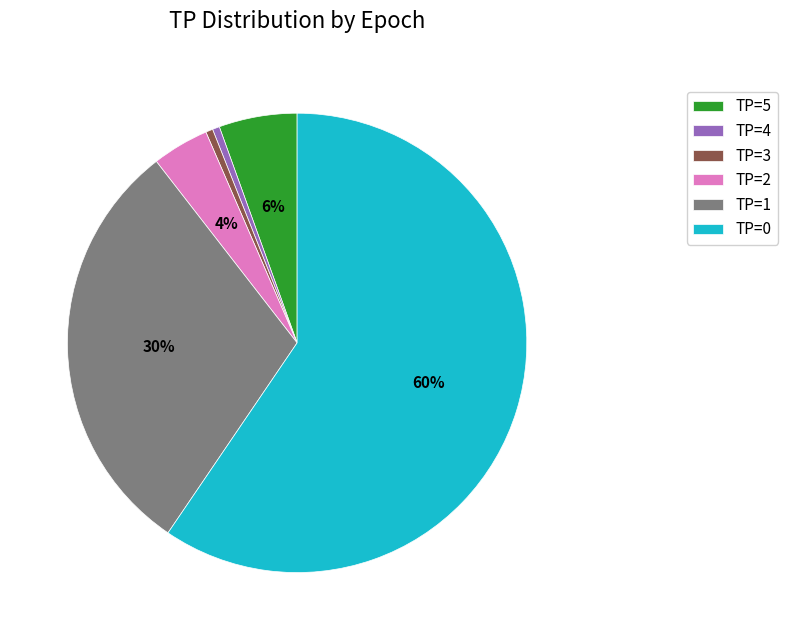

To the nearest percent, what is the combined percentage of TP=5 and TP=4?

6%